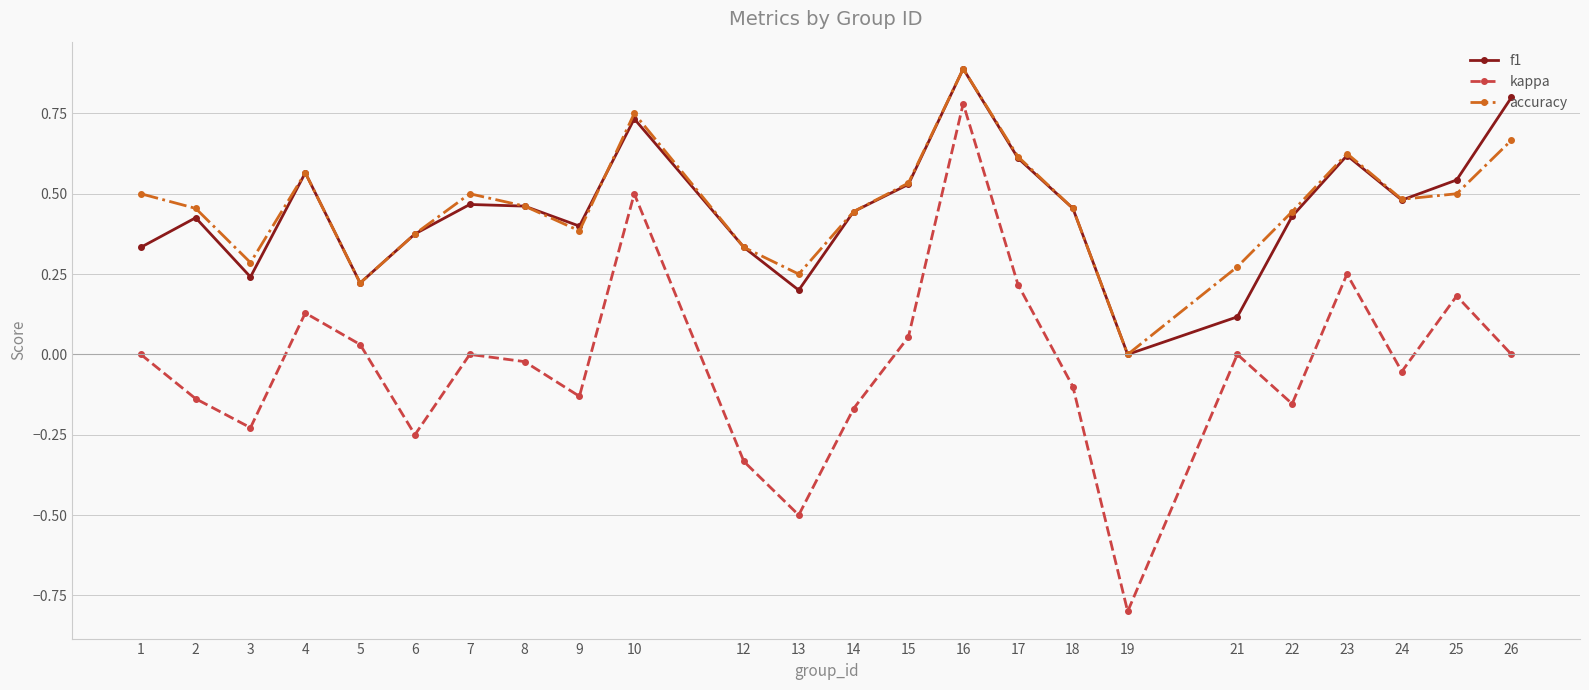

At which category is the sum across all series the highest?

16